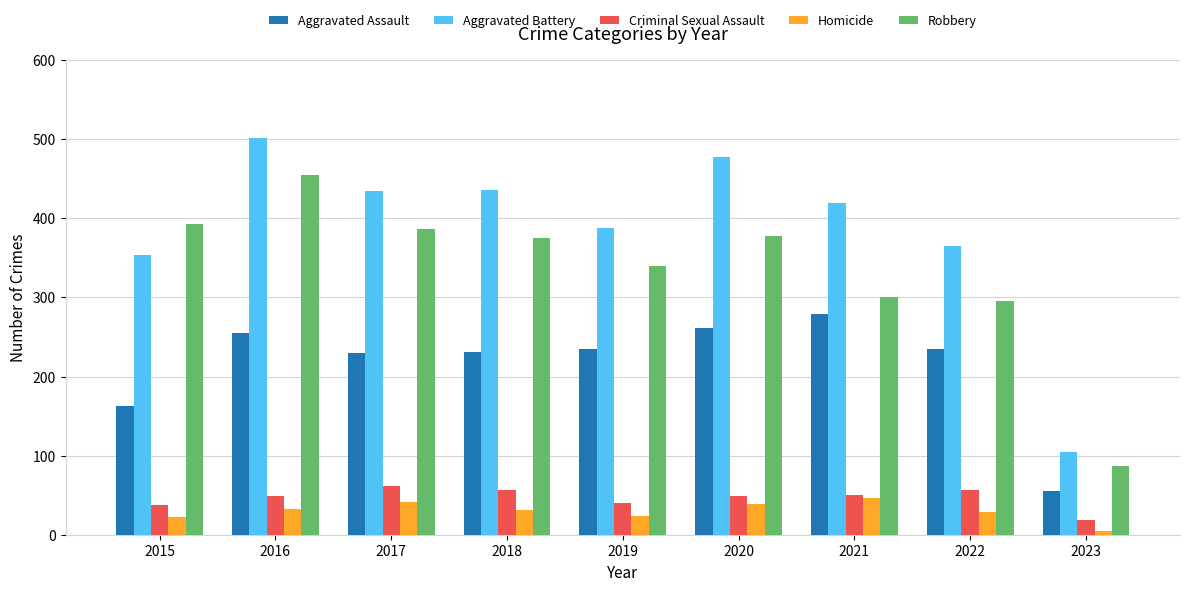

Read the Aggravated Battery value at 2018.

436